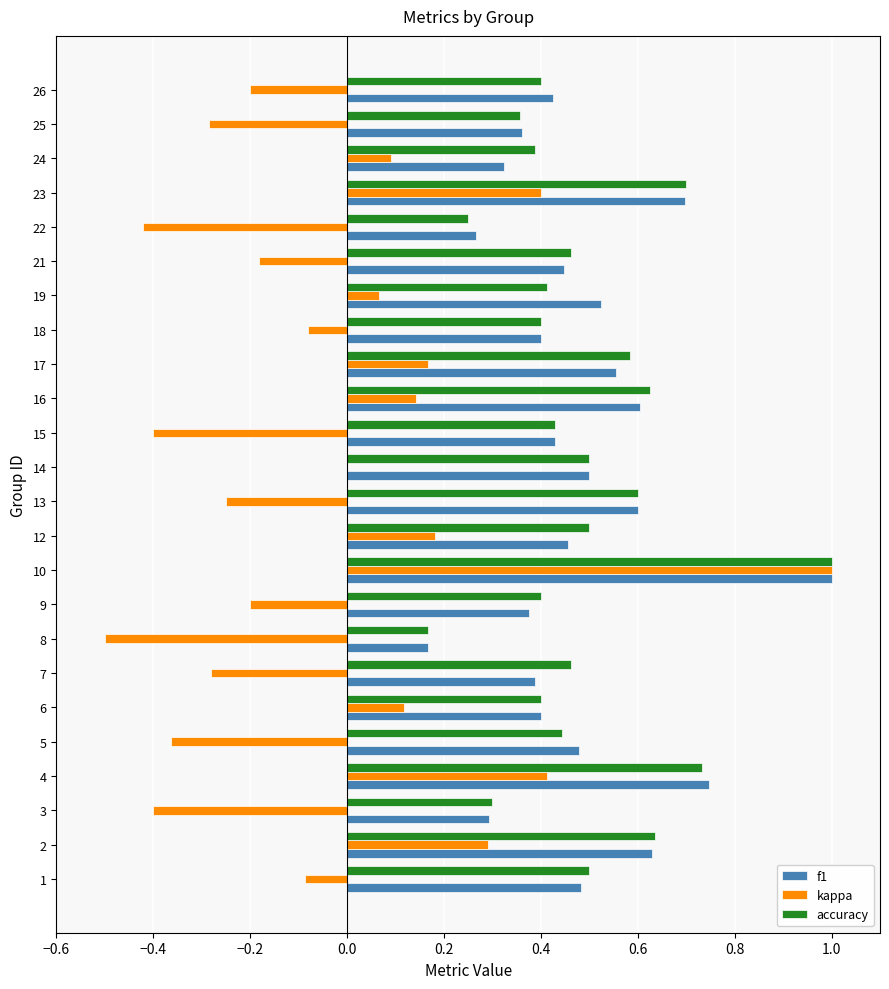

The value of f1 at 16 is 0.3. True or false?

False